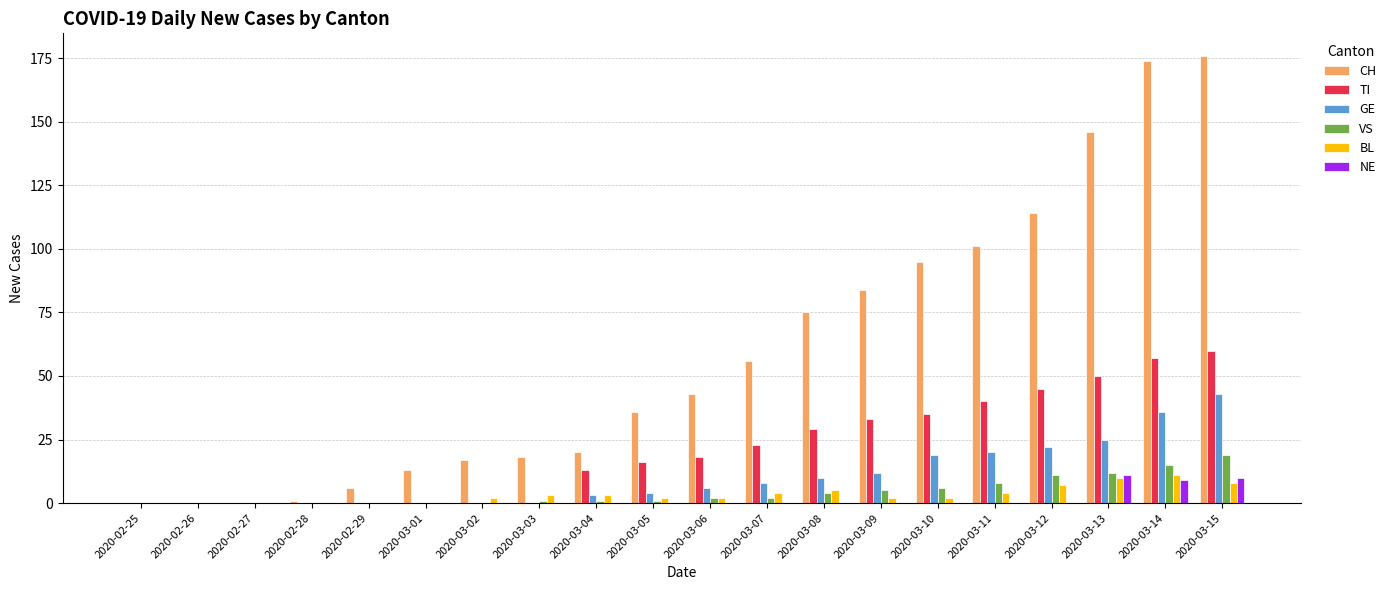

The value of CH at 2020-03-11 is 101. True or false?

True